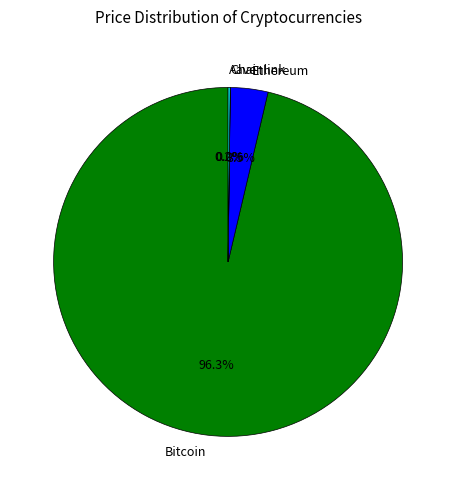

Which category has the biggest portion of the pie?

Bitcoin